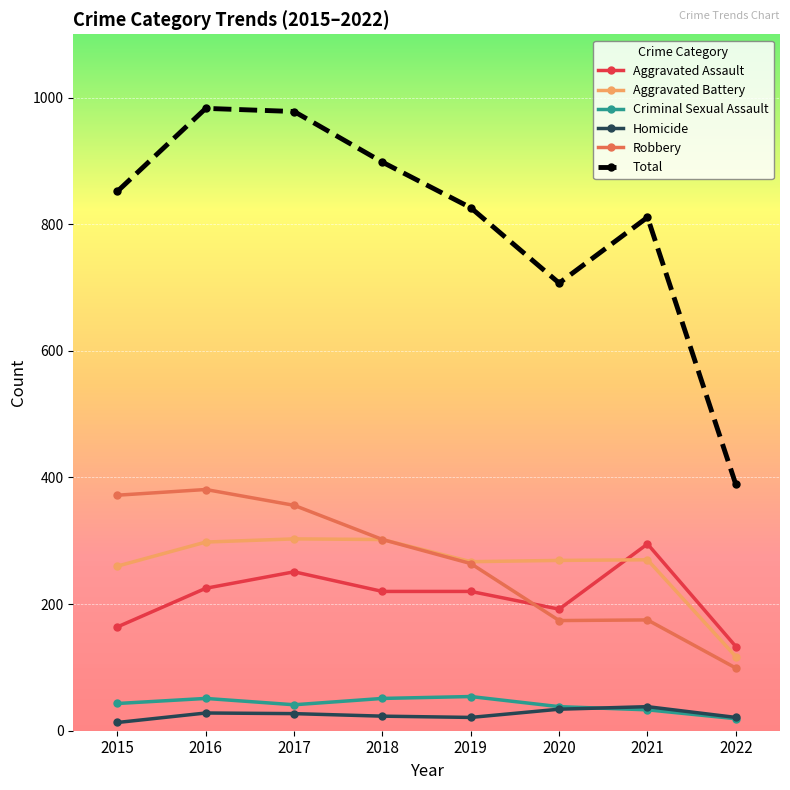

Where is the first local maximum for Robbery?

2016